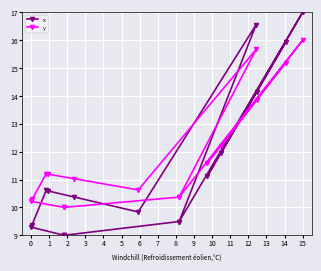

What are all the series names shown in the legend?

x, y